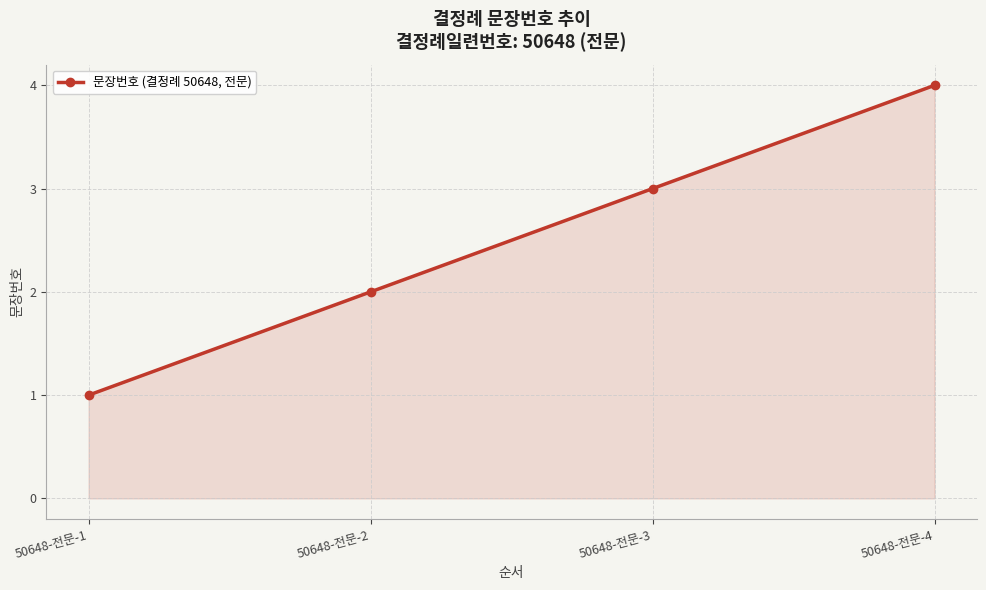

Reading right to left, transcribe all the data shown in this chart.

50648-전문-4=4	50648-전문-3=3	50648-전문-2=2	50648-전문-1=1